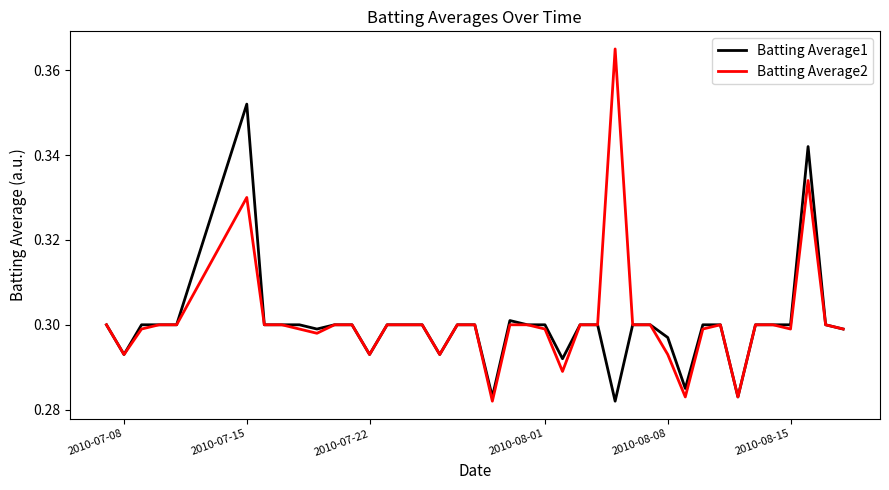

What are all the series names shown in the legend?

Batting Average1, Batting Average2